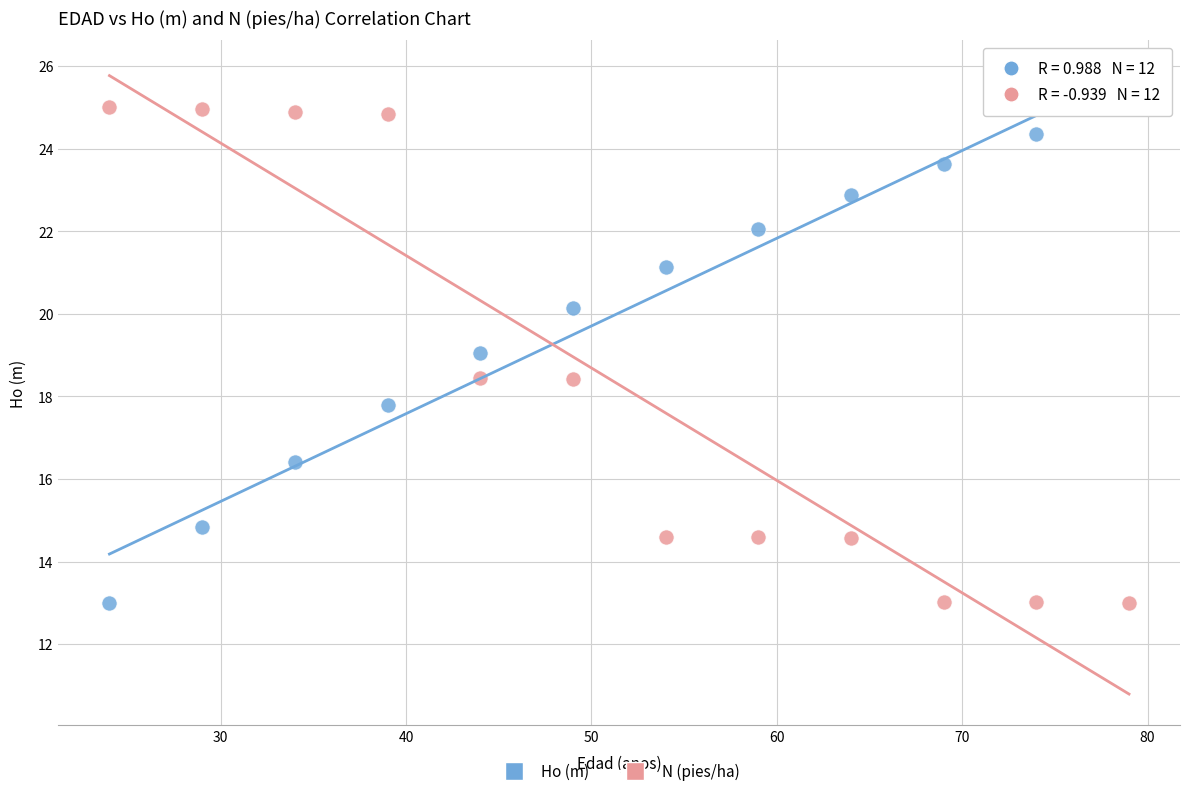

Across all data points, what is the range of X values (max minus min)?

55.0